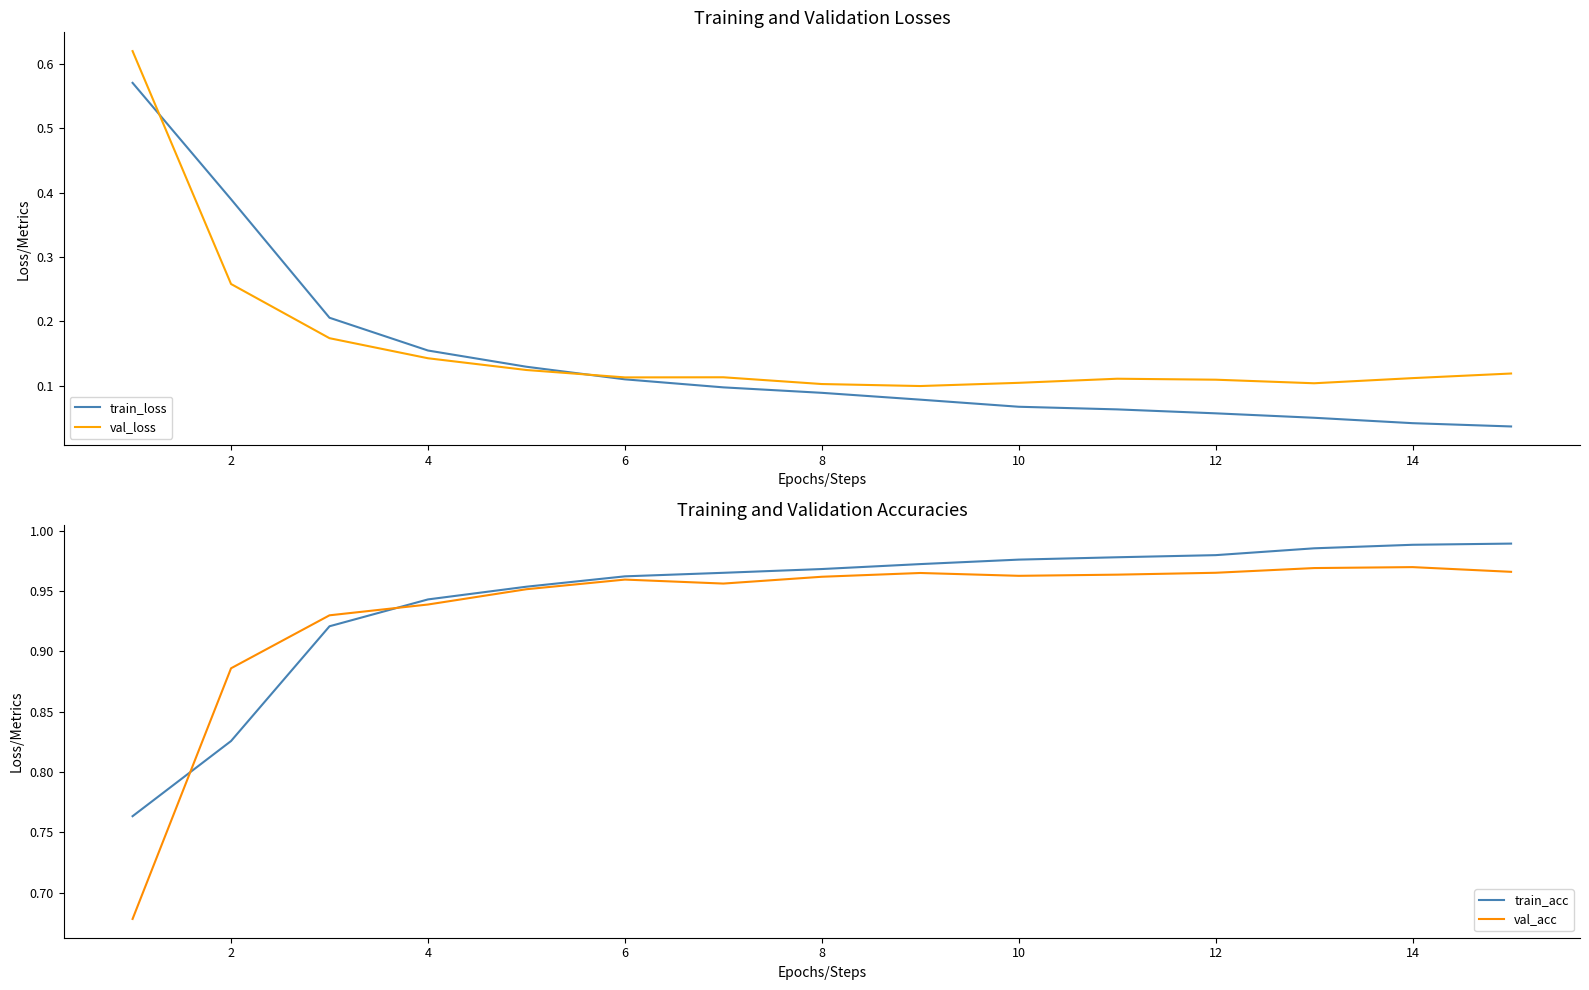

True or false: val_acc and val_loss intersect in this chart.

False